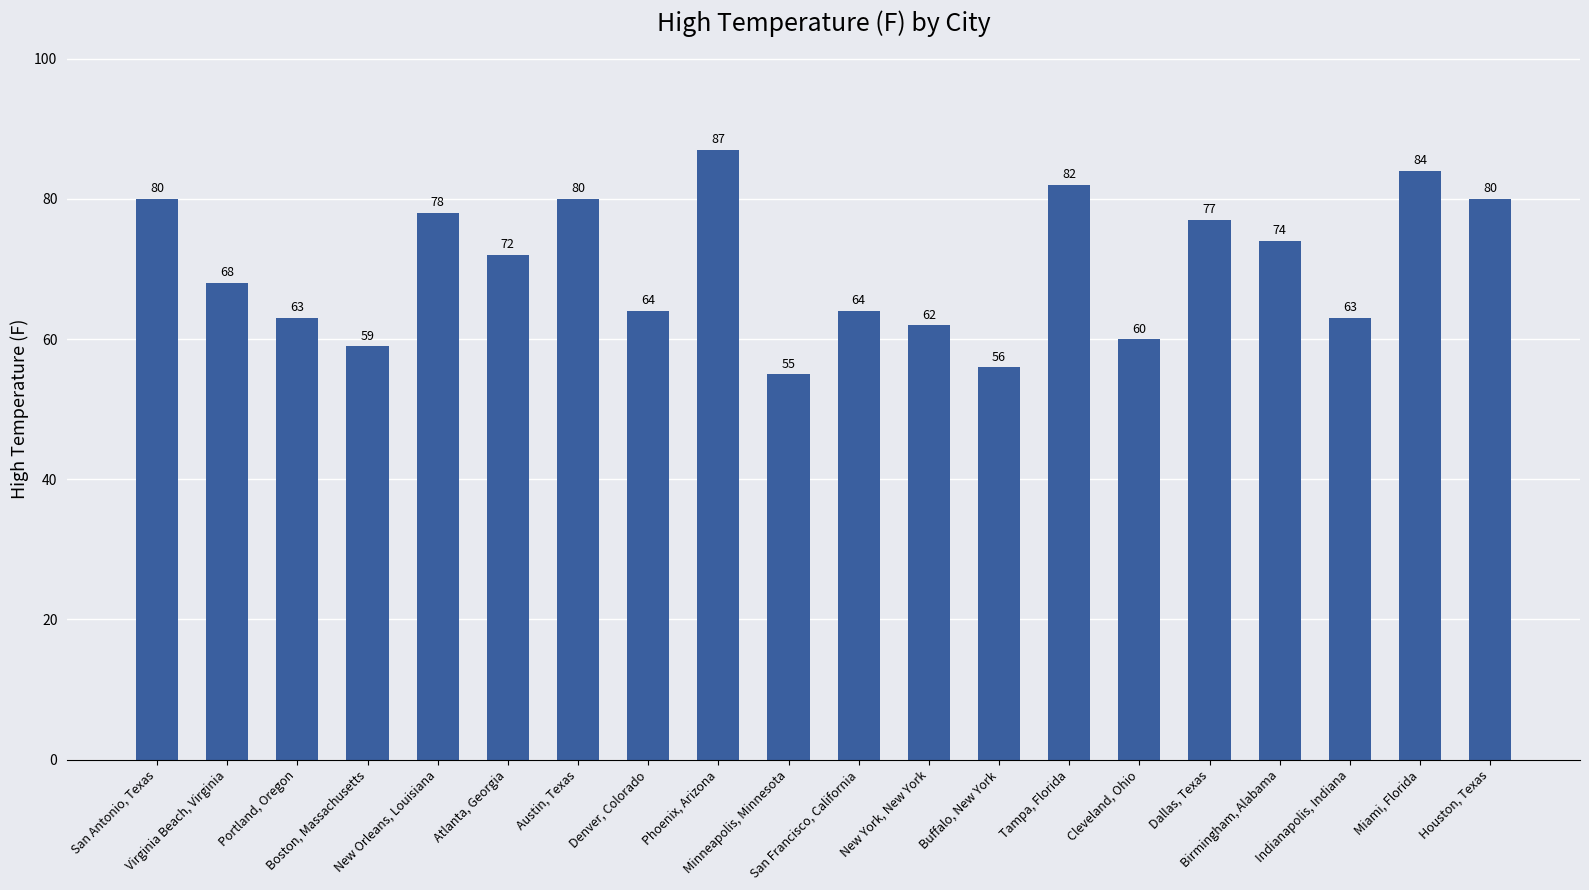

The chart shows a value of 80 at Houston, Texas. True or false?

True